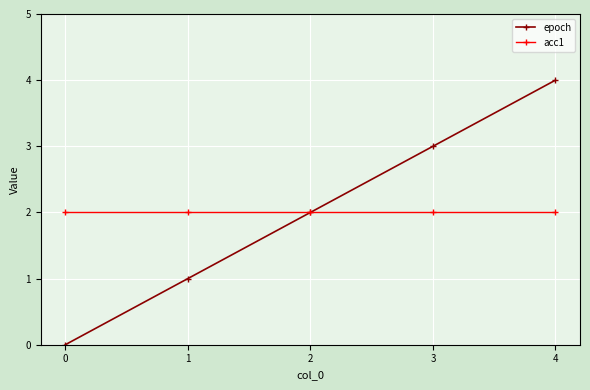

Does the chart have visible grid lines?

Yes